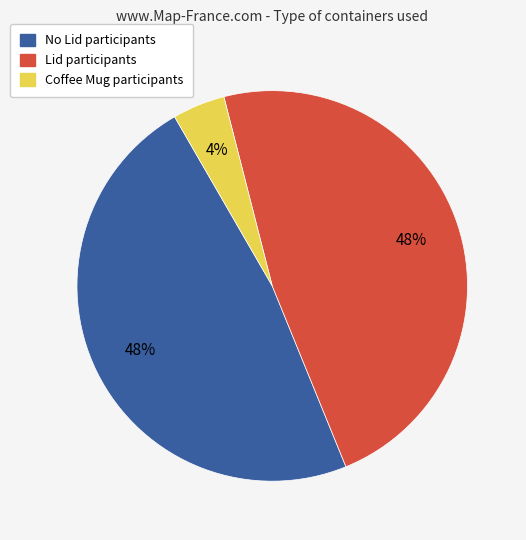

Does Coffee Mug account for over 50% of the chart?

No